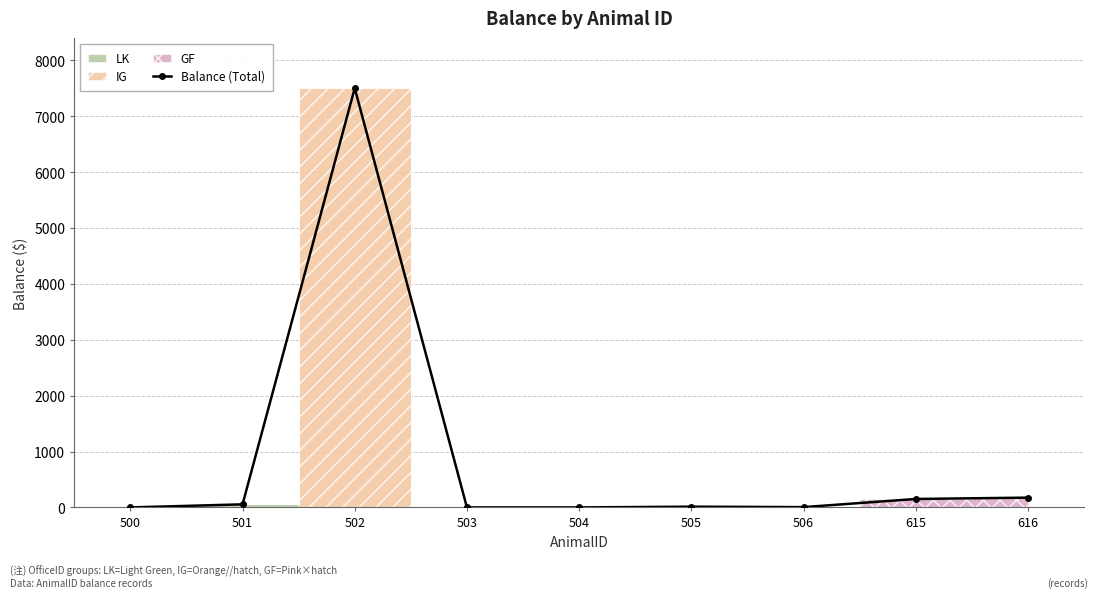

Rank the categories by value from highest to lowest.

502, 616, 615, 501, 505, 506, 500, 503, 504